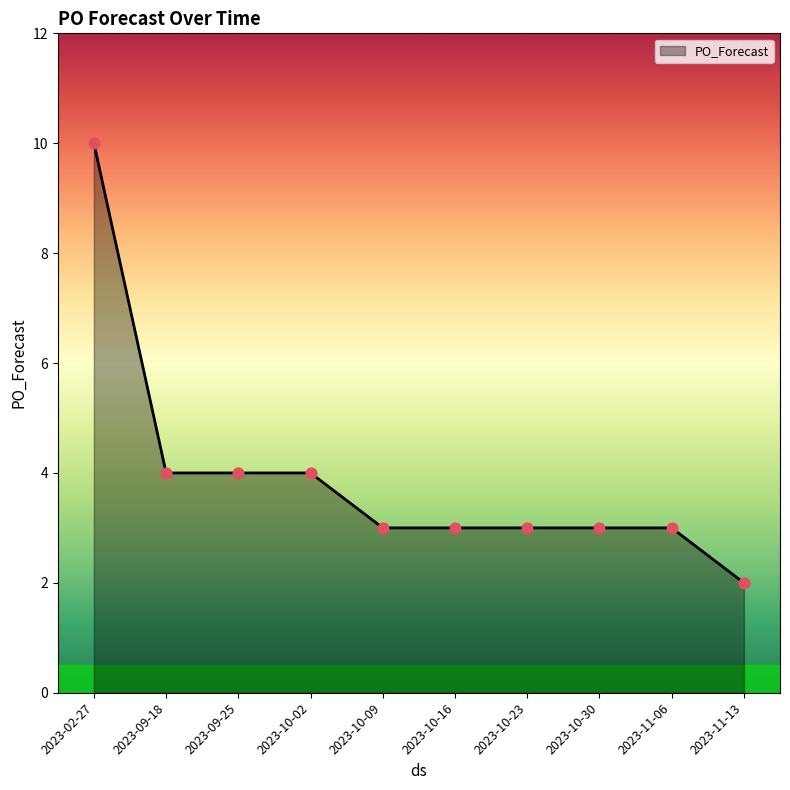

Which has a higher value, 2023-09-18 or 2023-11-13?

2023-09-18